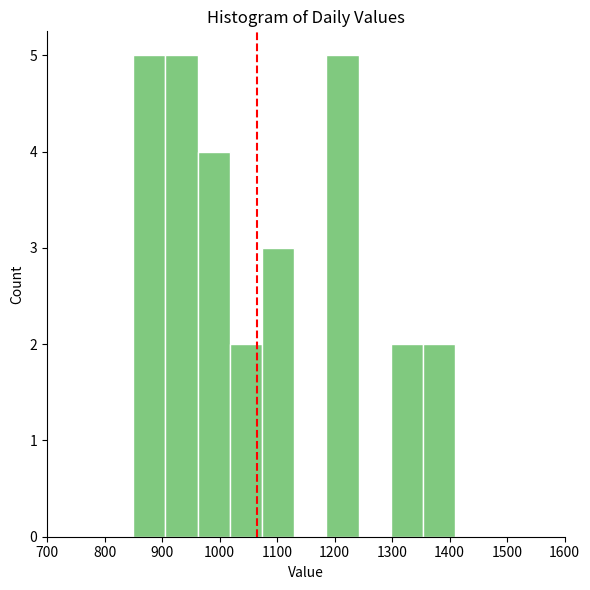

What is the height of the bar covering 906 to 962 on the x-axis? Neither the bar edges nor the heights are printed on the chart, so give them approximately, as read against the axes.

5